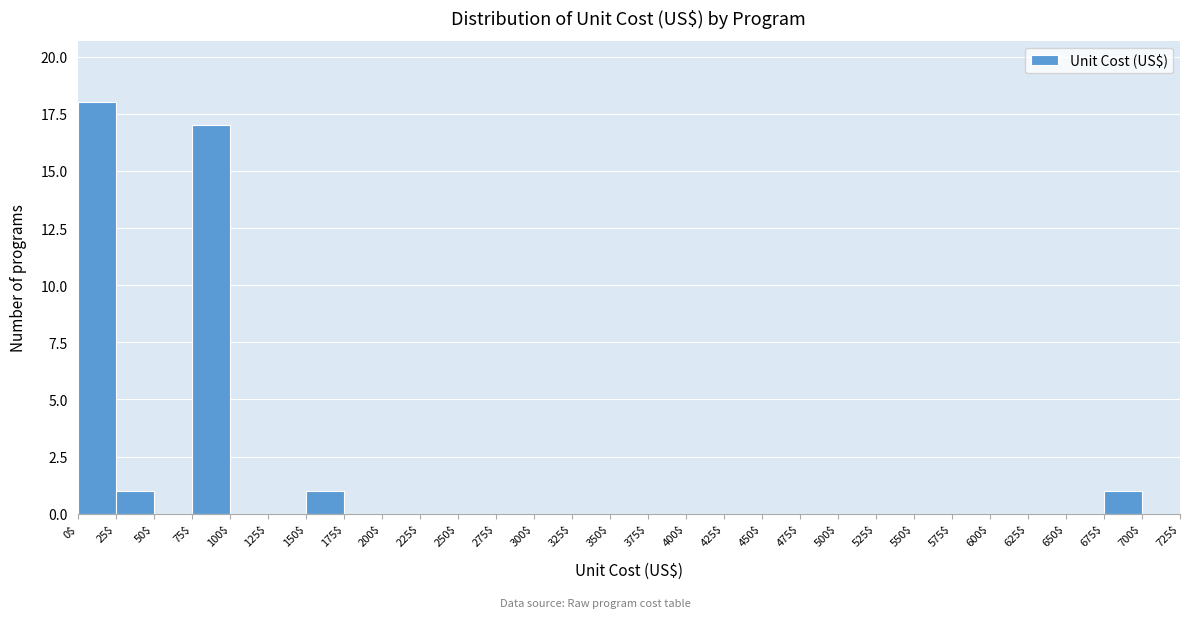

What is the height of the bar covering 675$ to 700$ on the x-axis? The values are not printed on the chart, so give them approximately, as read against the axis.

1